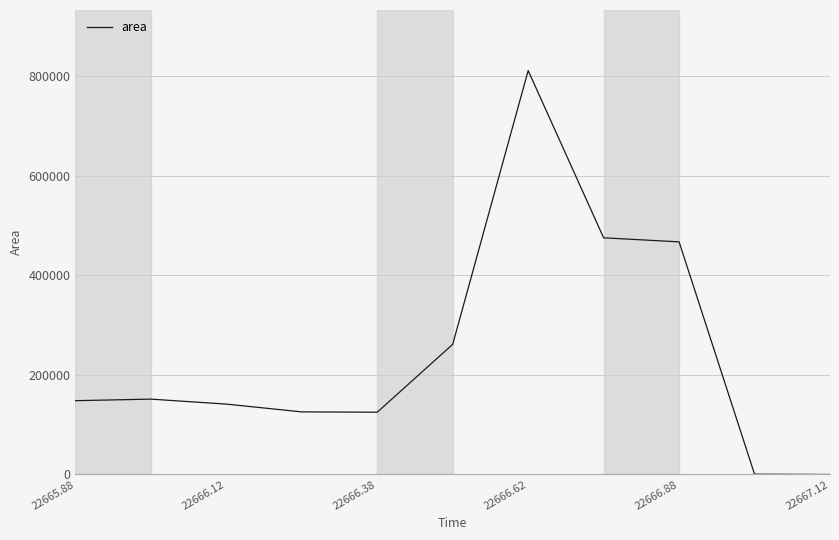

What is the difference between the maximum and minimum values?

810625